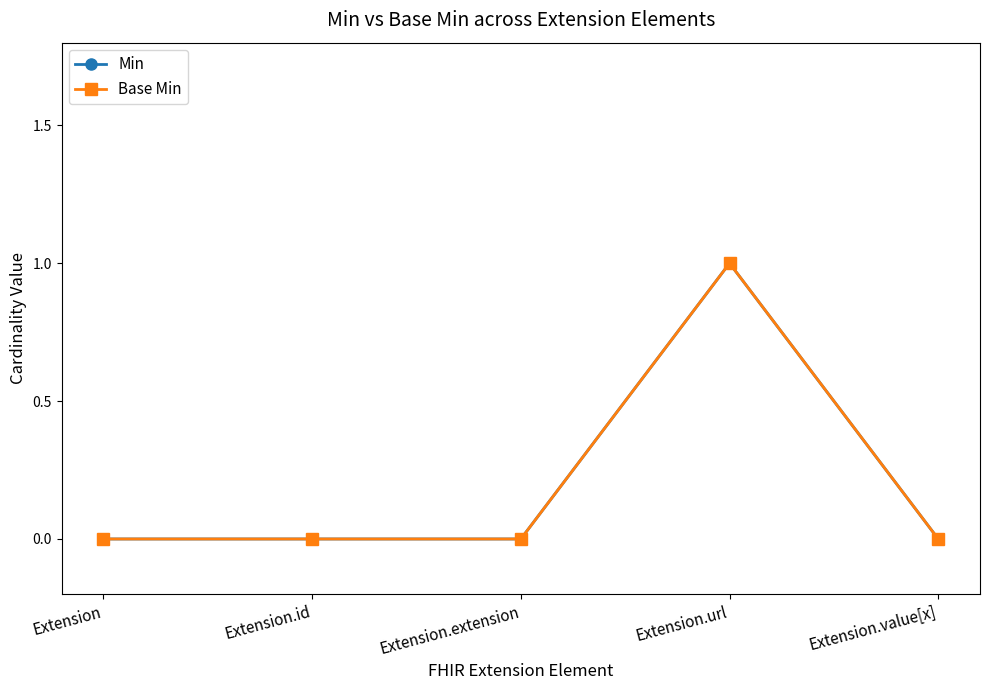

Between Extension.url and Extension.id, which is larger?

Extension.url